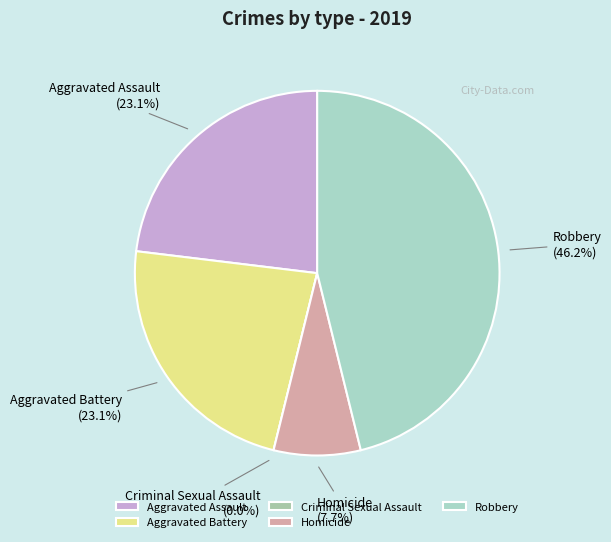

What is the ratio of the value at Homicide to the value at Aggravated Battery?

0.3